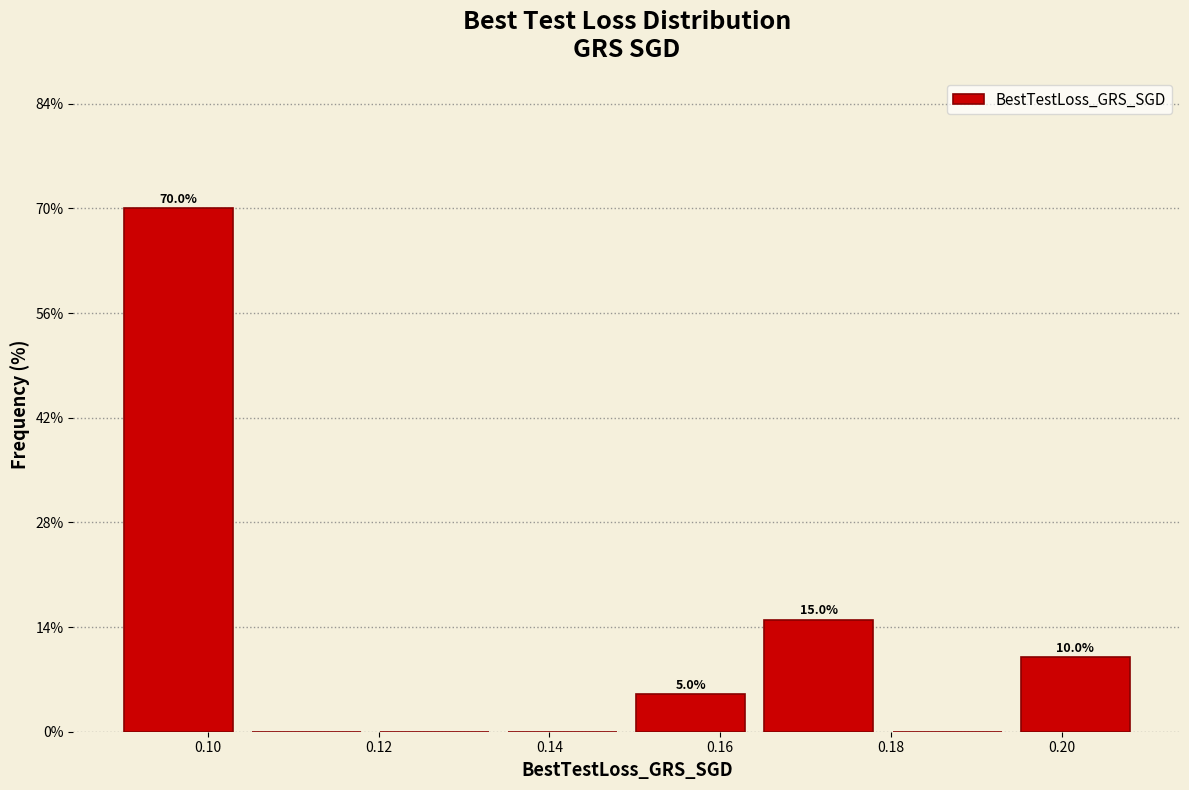

Over which range of the x-axis is the bar tallest?

0.090 to 0.104